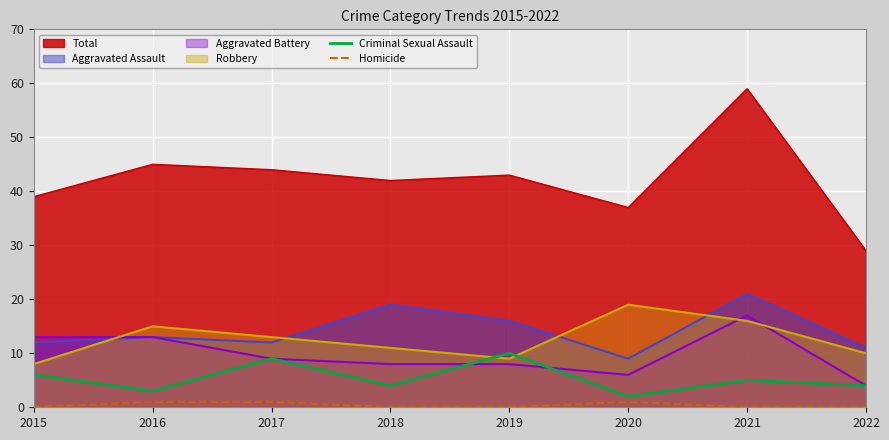

What is the sum of all Criminal Sexual Assault values?

43